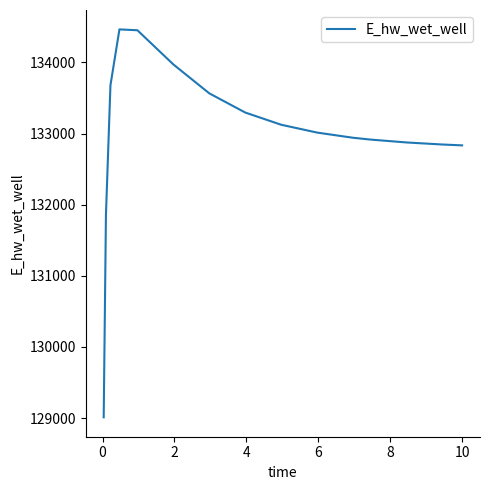

What is the maximum value shown in the chart?

134465.0